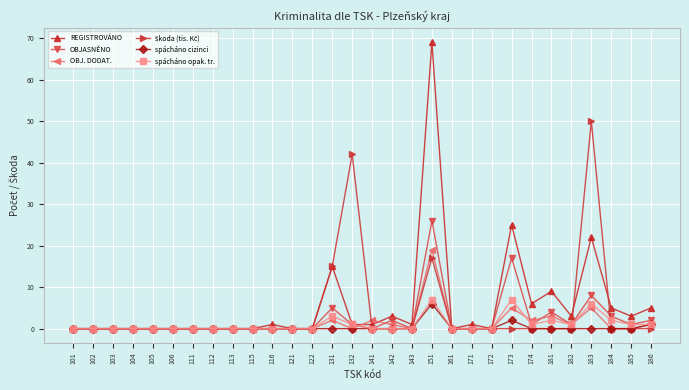

Which category has the highest value across all series?

151